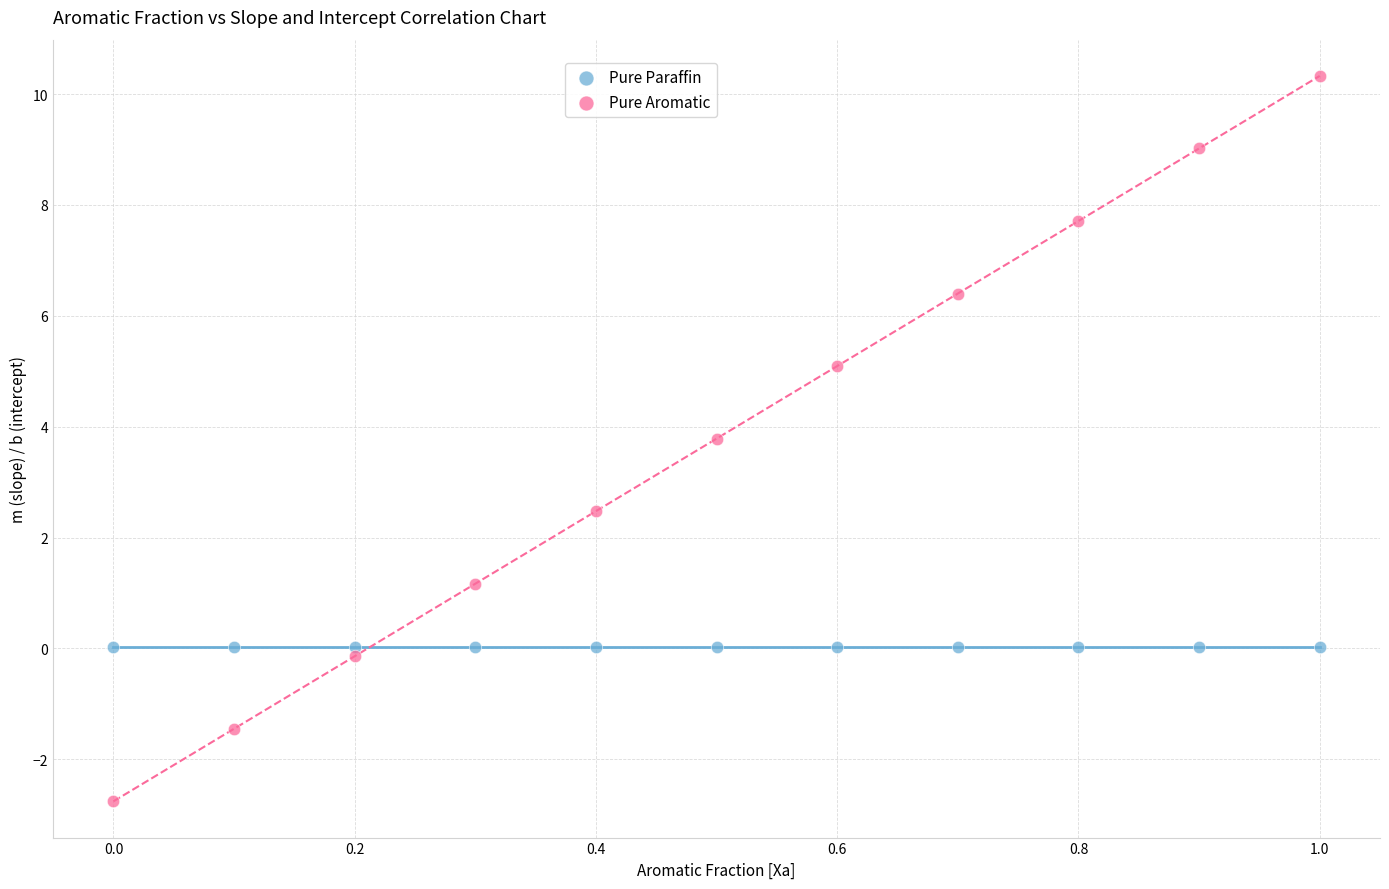

Across all series, what Y value is closest to 3?

2.5